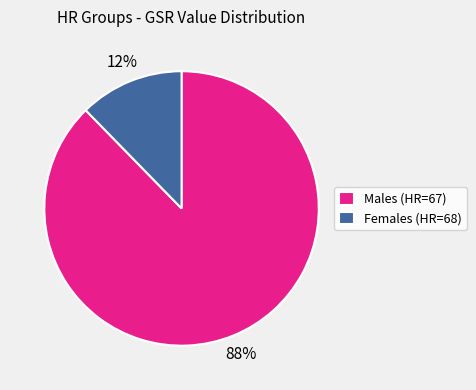

Is there a majority slice in this chart?

Yes